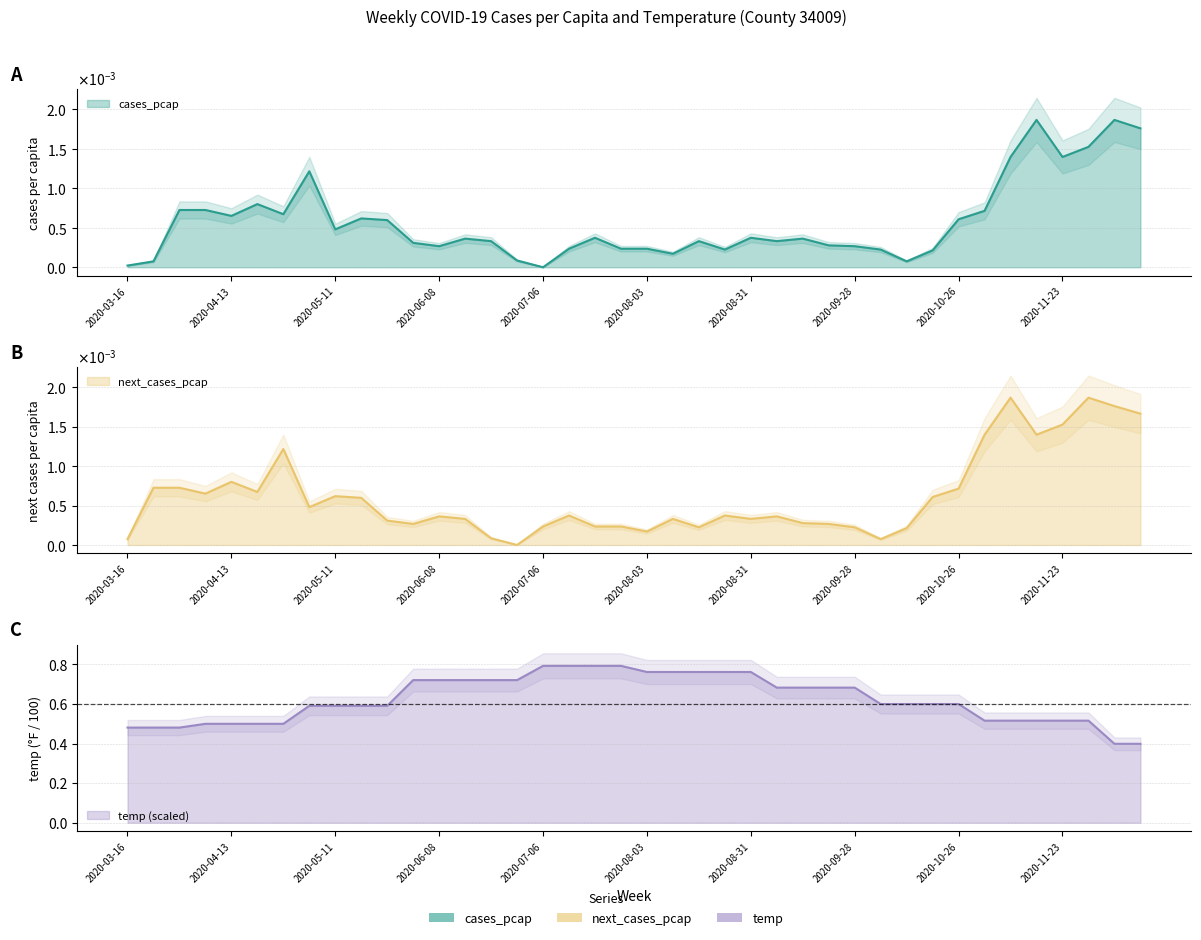

True or false: temp has a value of 0.3 at 2020-09-21.

False